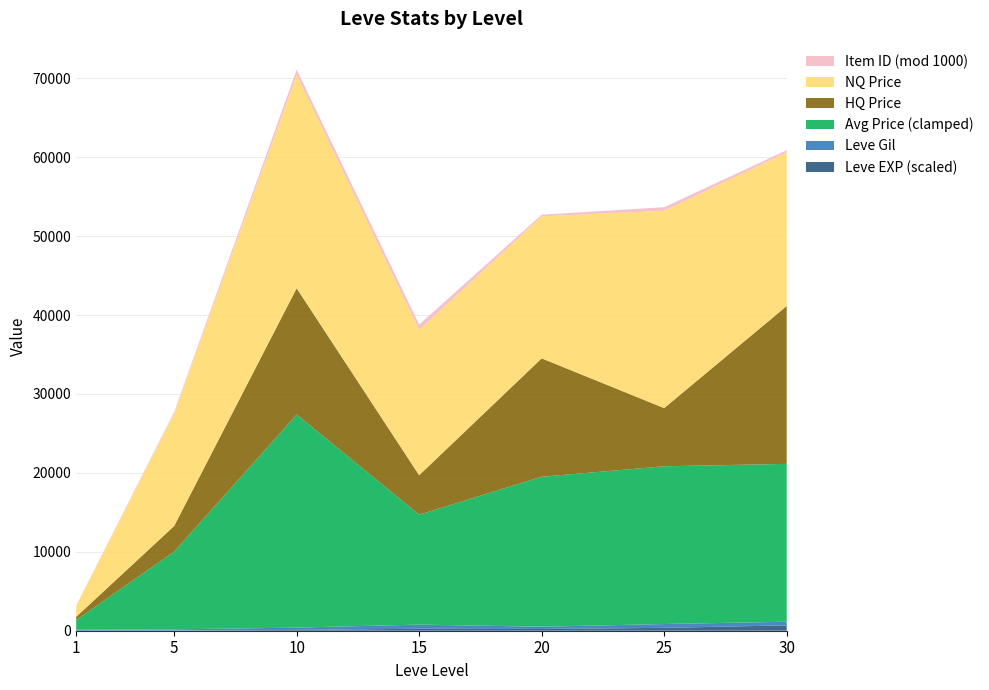

At which category is the sum across all series the highest?

10